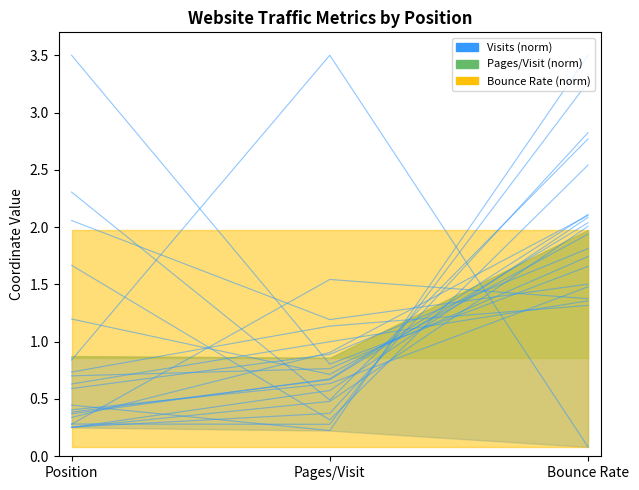

Count the values in the range 0 to 3.

2